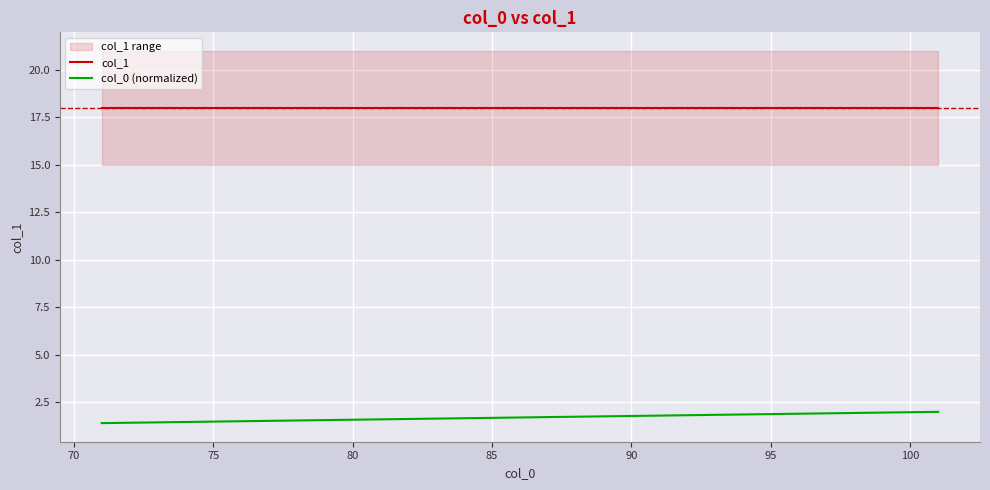

True or false: col_1 and col_0 (normalized) cross at least once.

False